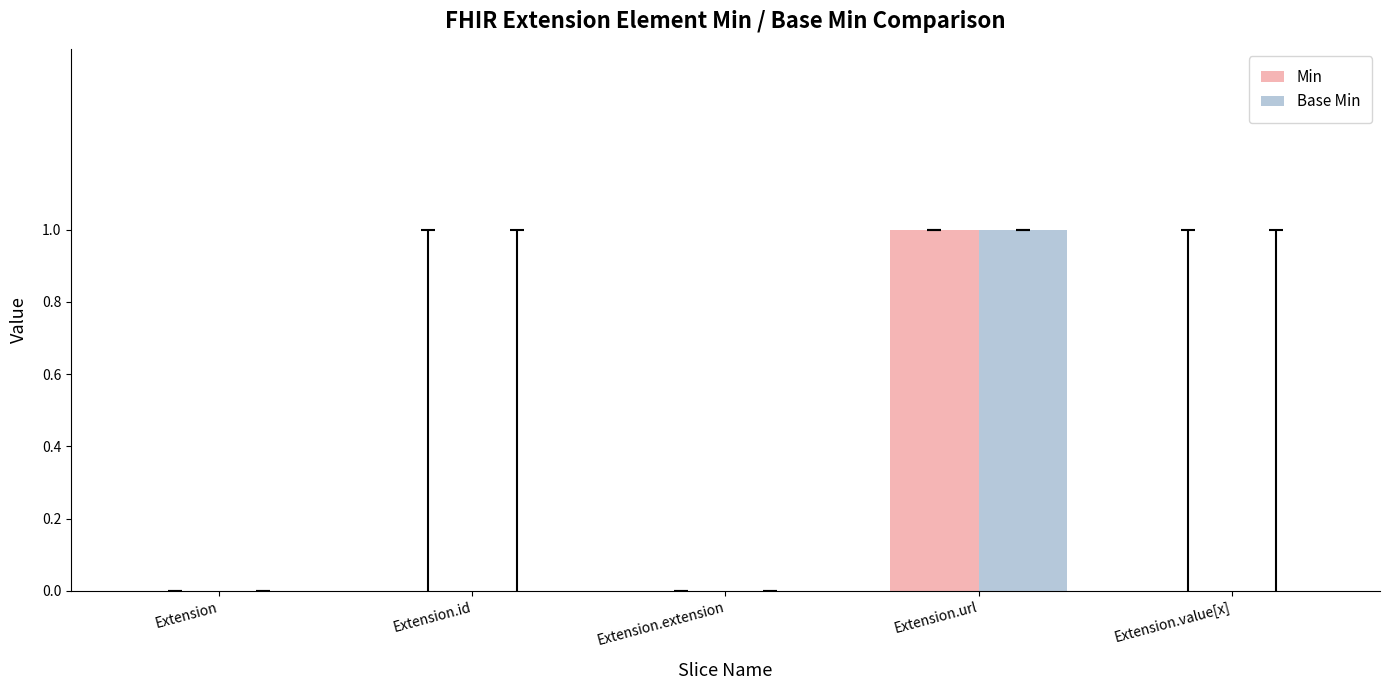

Reading left to right, what are all the values shown in this chart?

Min: Extension=0	Extension.id=0	Extension.extension=0	Extension.url=1	Extension.value[x]=0
Base Min: Extension=0	Extension.id=0	Extension.extension=0	Extension.url=1	Extension.value[x]=0